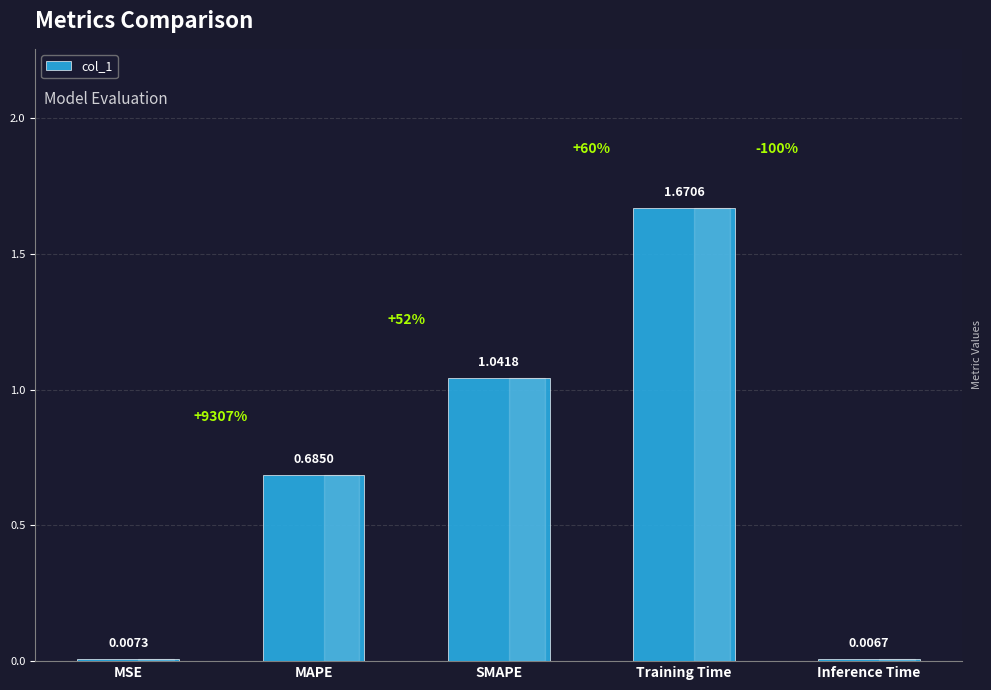

At which label is the value closest to 0?

Inference Time